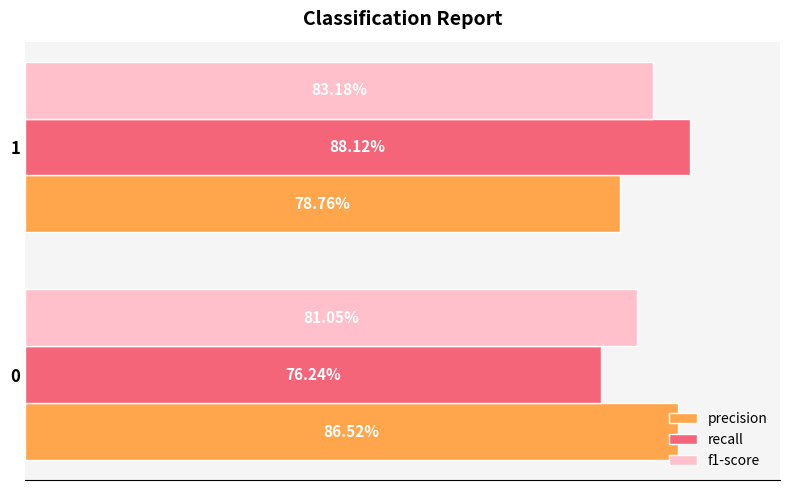

What is the sum of all f1-score values?

1.6